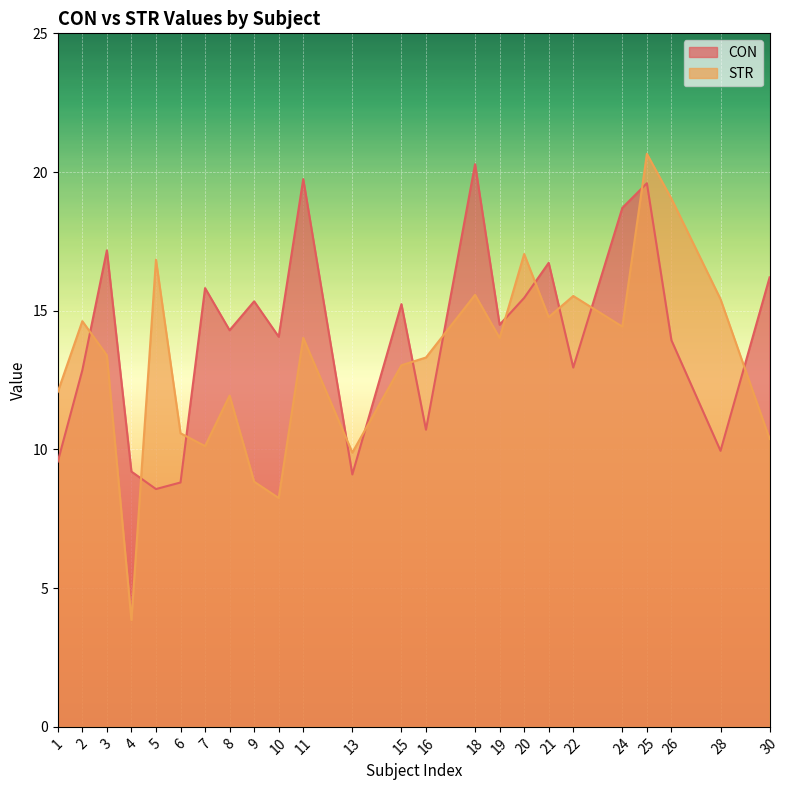

At how many categories does at least one series exceed 11?

21